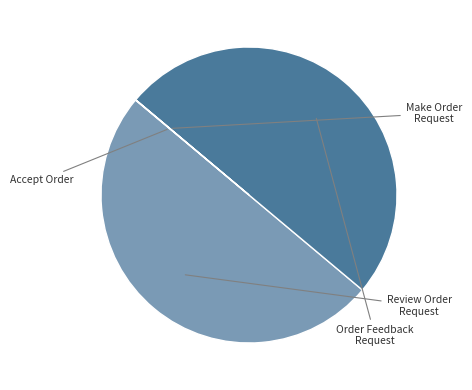

How many segments does this pie chart have?

4